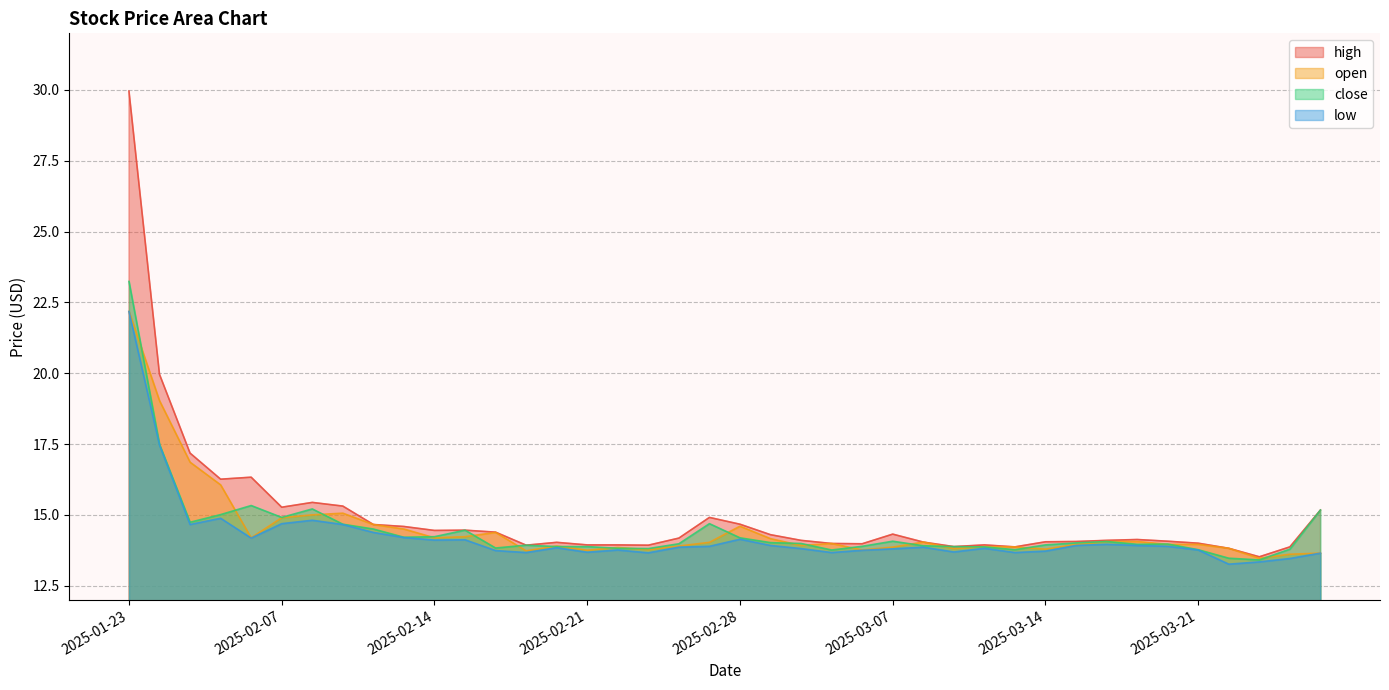

What is the difference between the second highest and second lowest values in the high series?

6.1